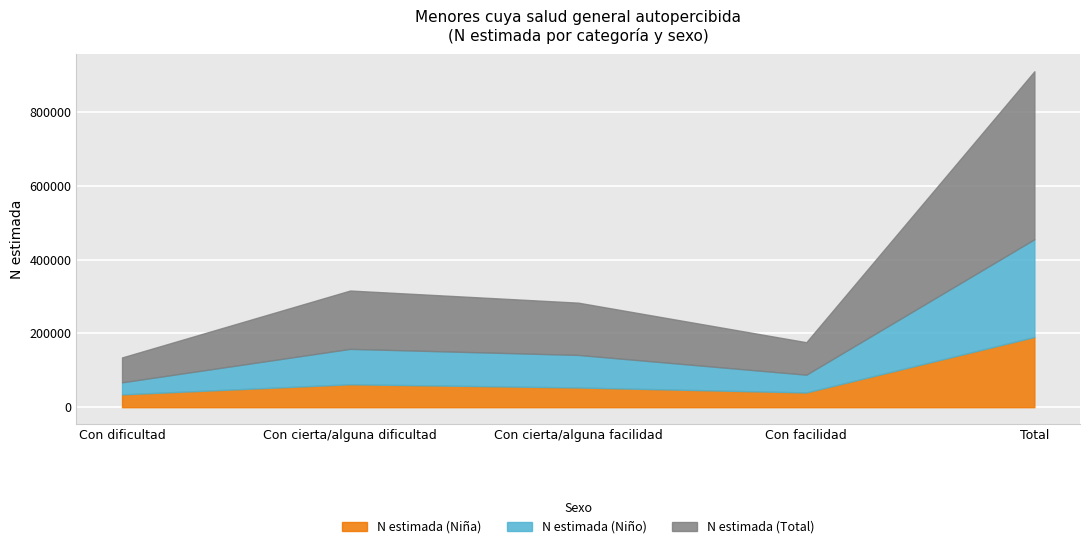

Where is N estimada (Niño) nearest to the value 148711?

Con cierta/alguna dificultad